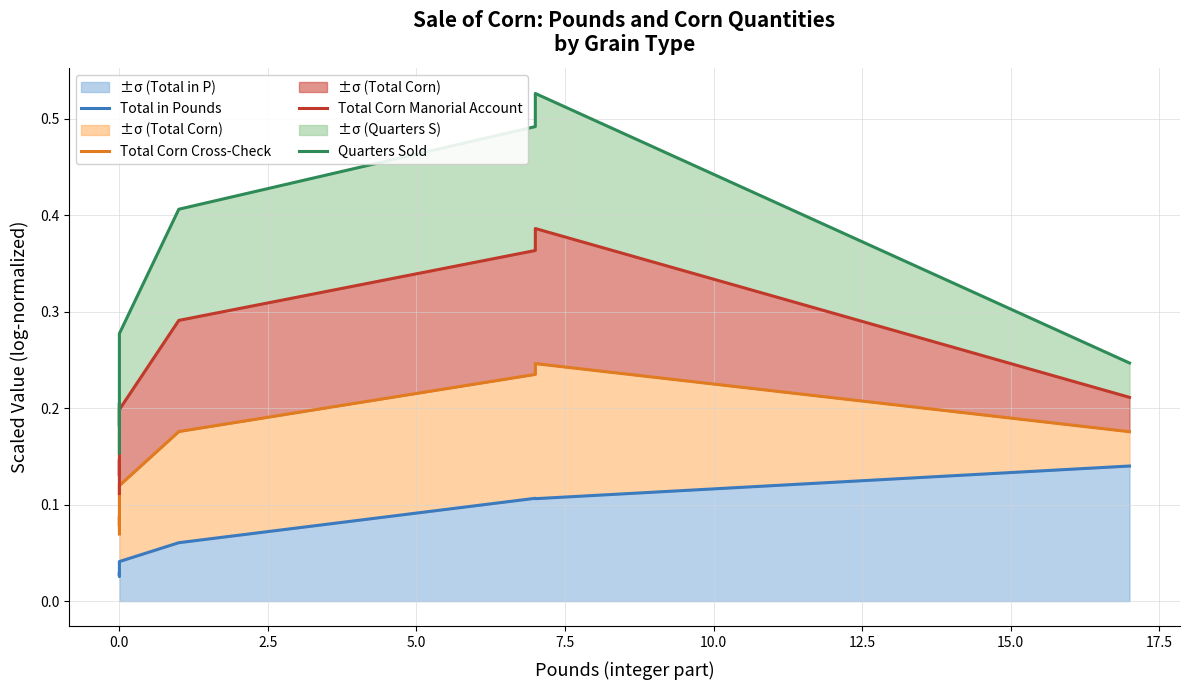

True or false: Quarters Sold and Total Corn Cross-Check cross at least once.

False